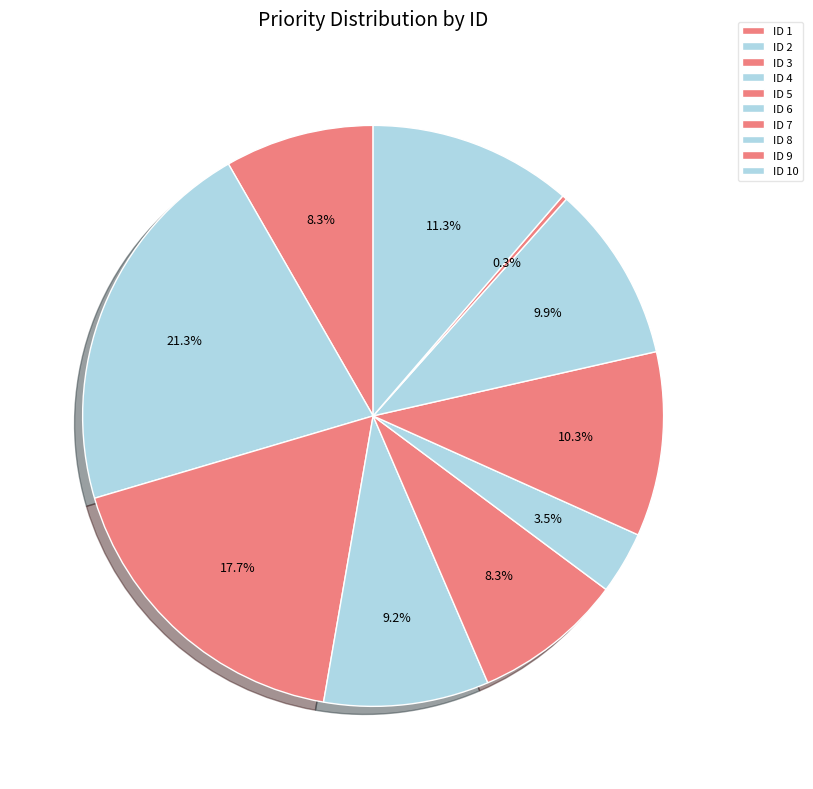

To the nearest percent, what is the difference between the largest and smallest slice percentages?

21%